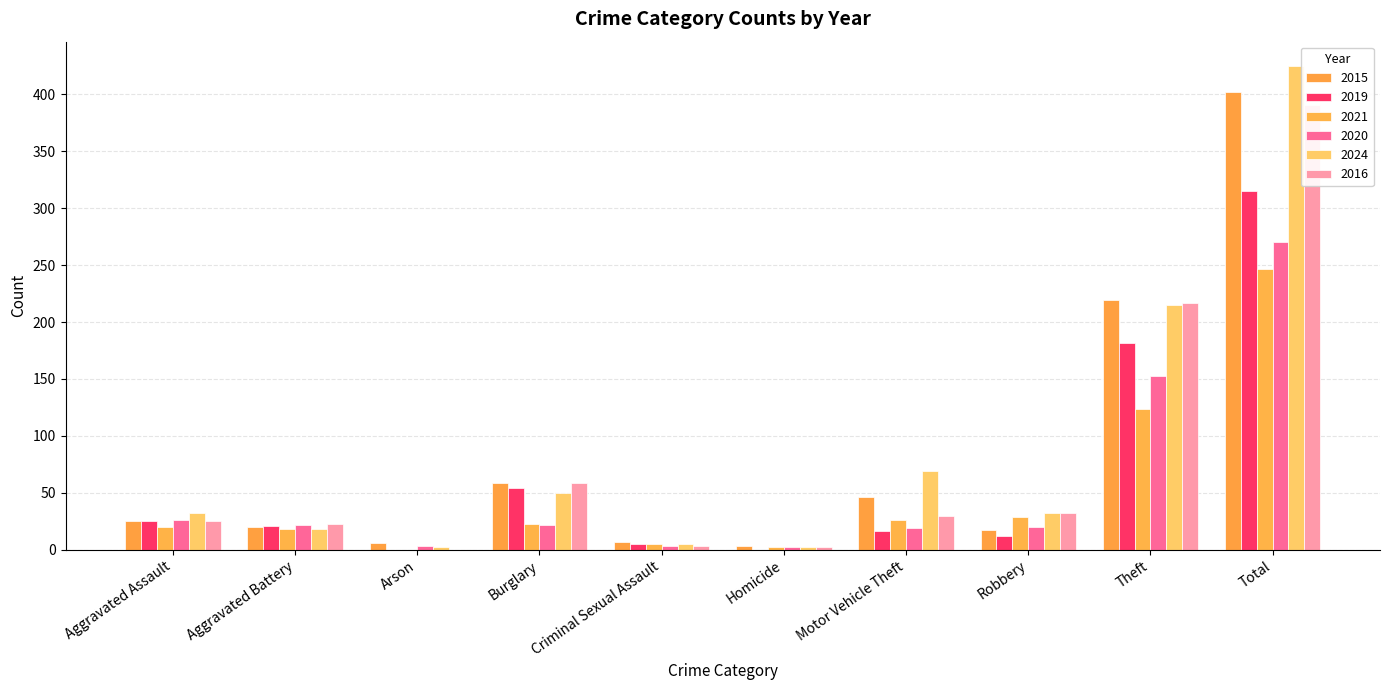

Are the bars grouped side by side (vs. stacked)?

Yes